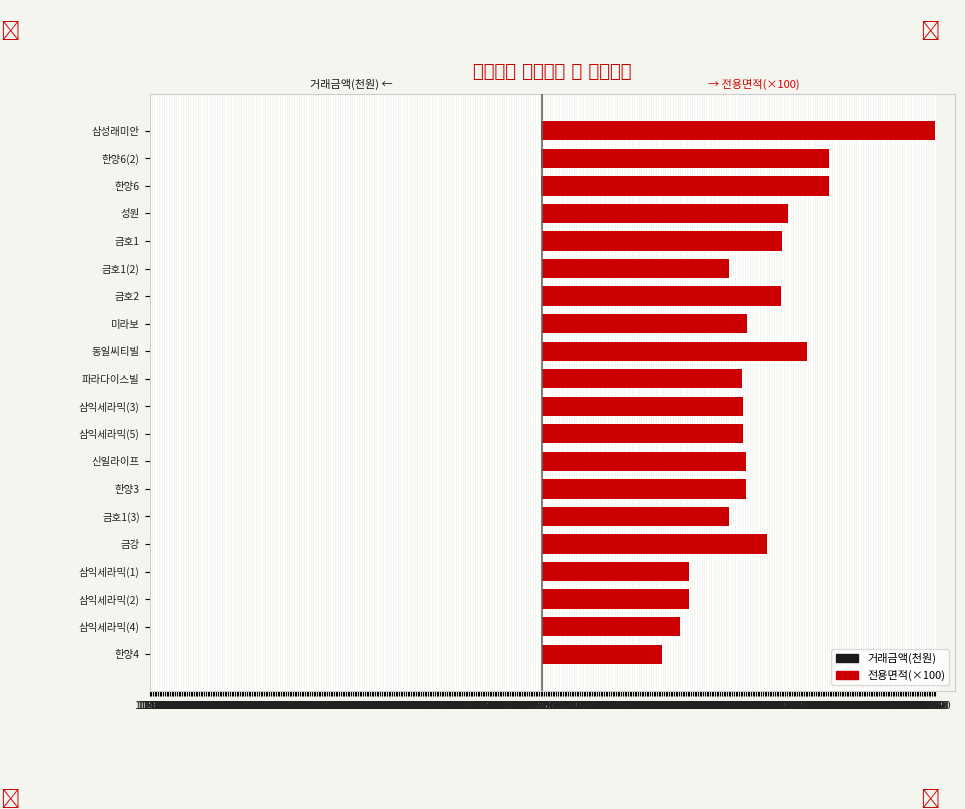

The 거래금액(천원) series shows -4.6 at 한양4. True or false?

False